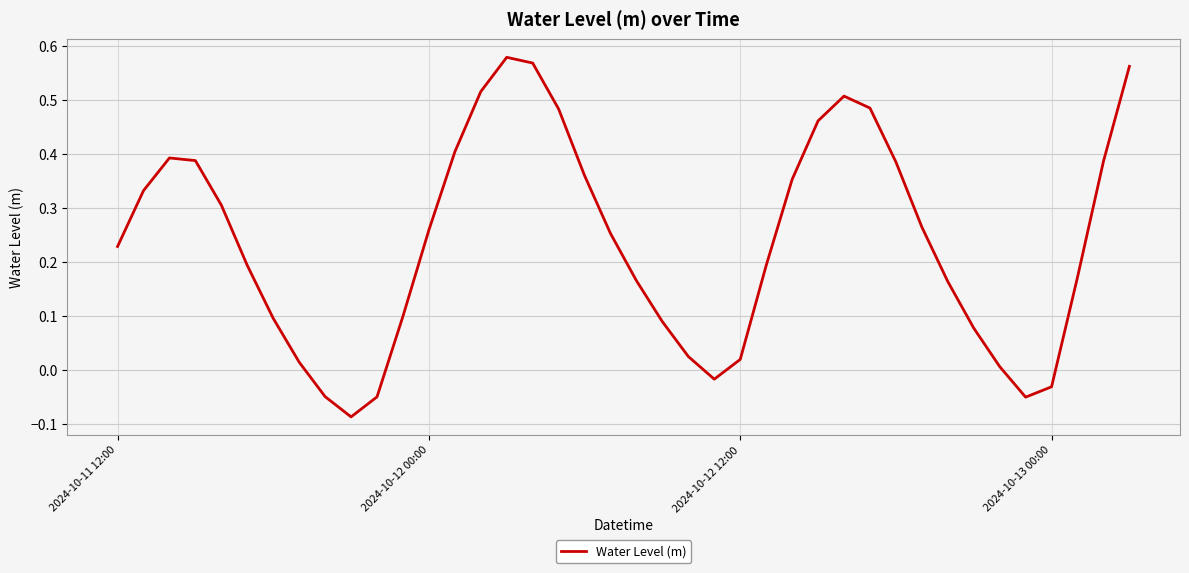

What is the minimum value shown in the chart?

-0.1